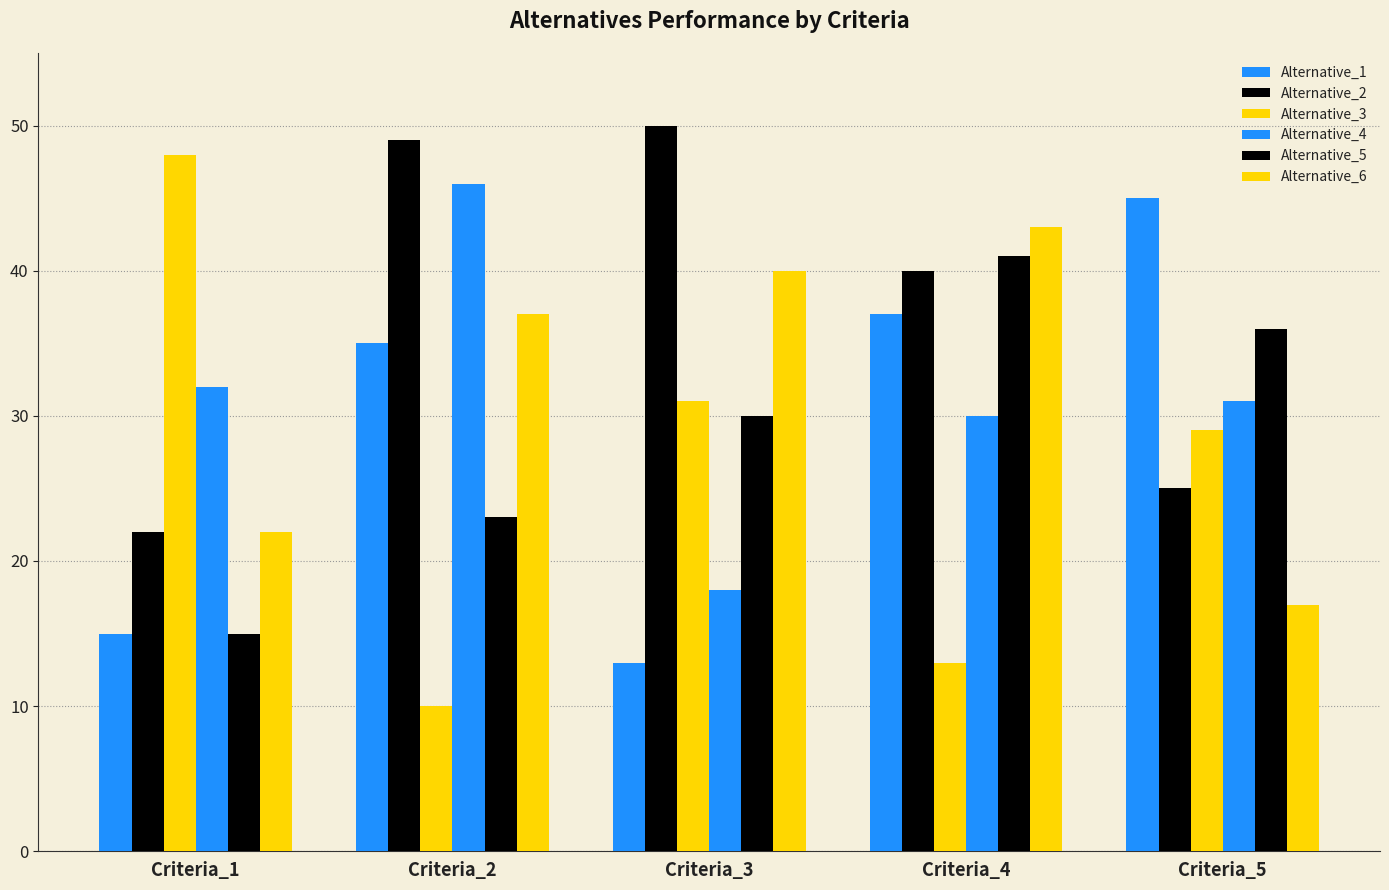

At which category is the sum across all series the highest?

Criteria_4